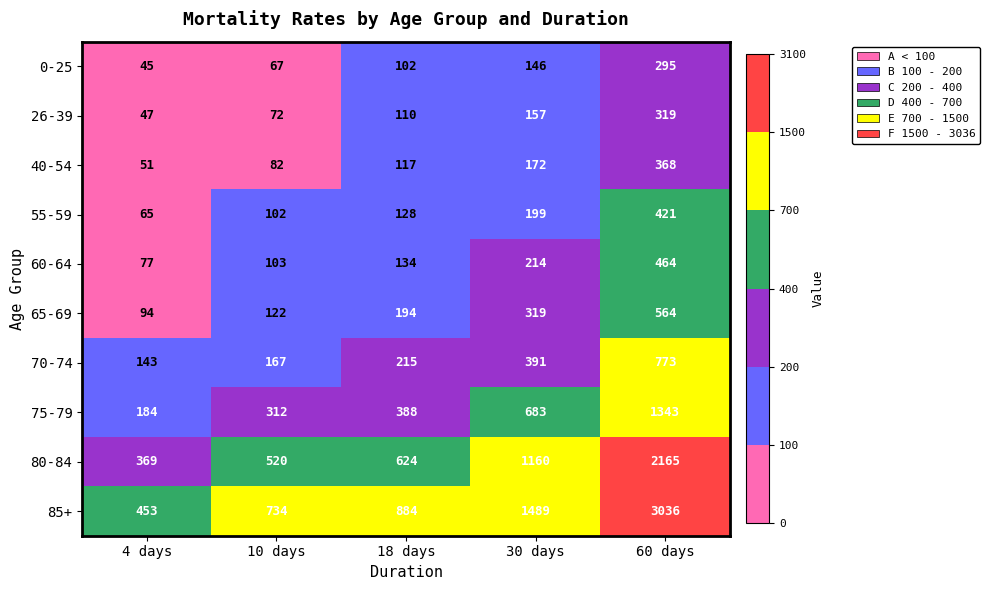

What is the total value across all series at 10 days?

2281